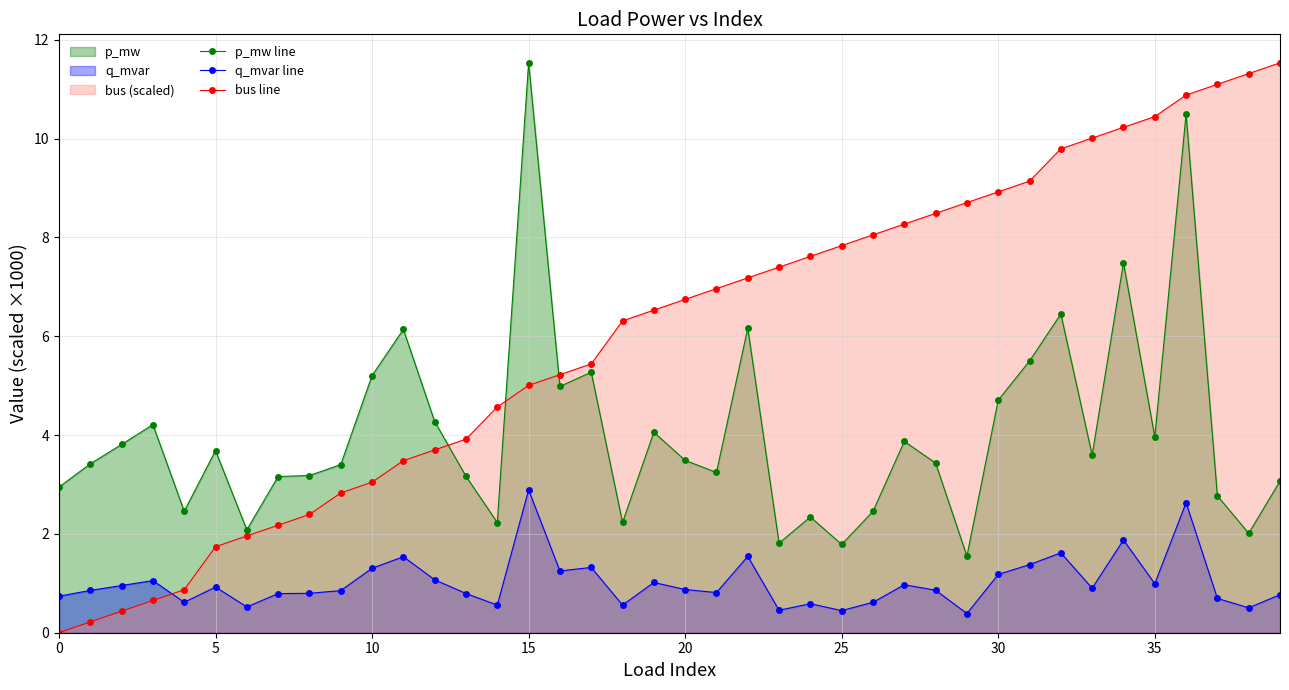

The p_mw line series shows 6.2 at 20. True or false?

False